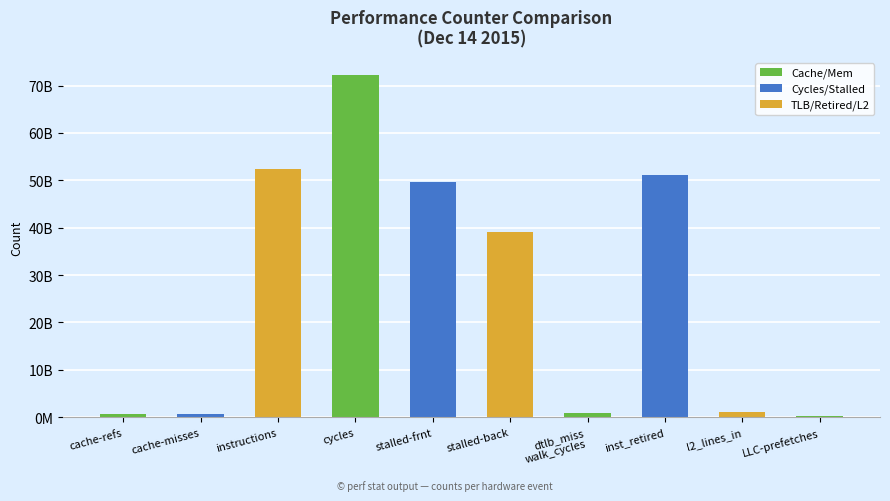

What is the smallest value displayed?

321373499